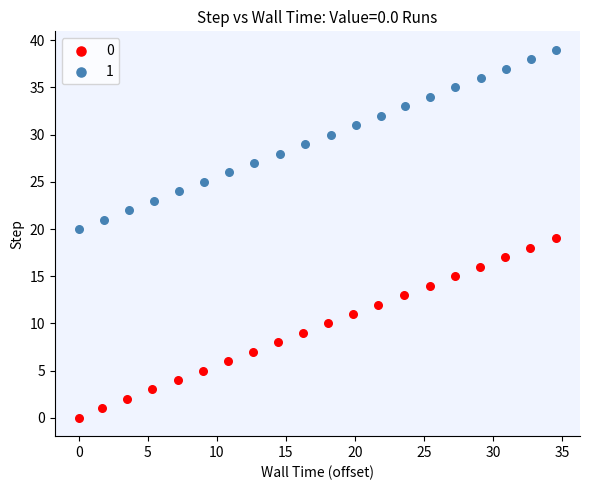

Which series contains the highest Y value?

1